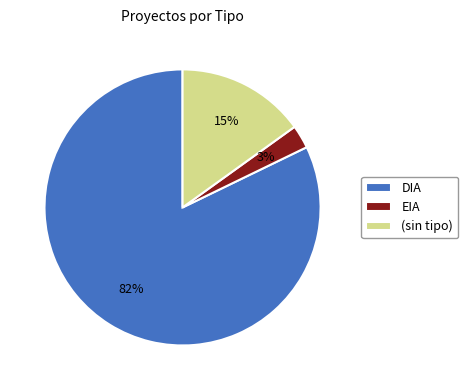

Which category has the smallest portion of the pie?

EIA